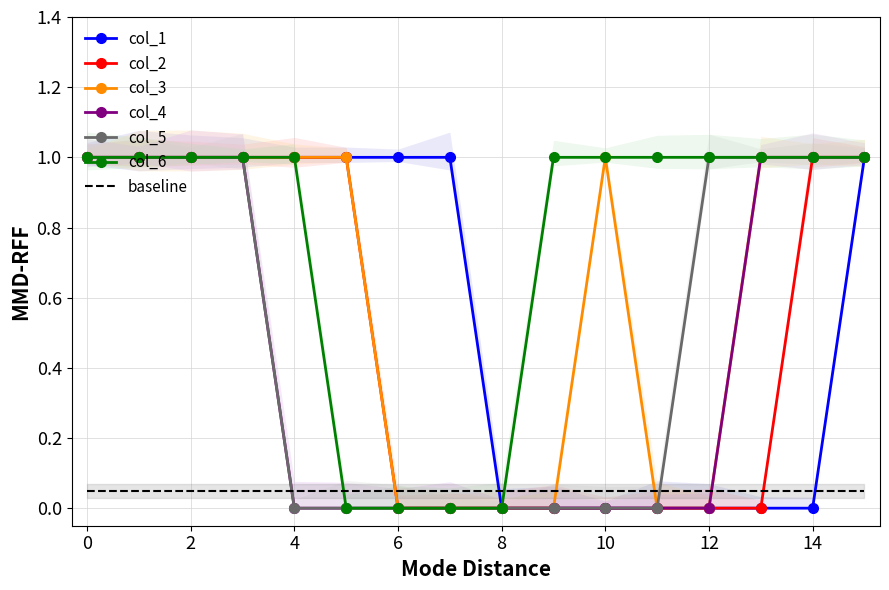

What is the difference between the second highest and minimum values in the col_6 series?

1.0